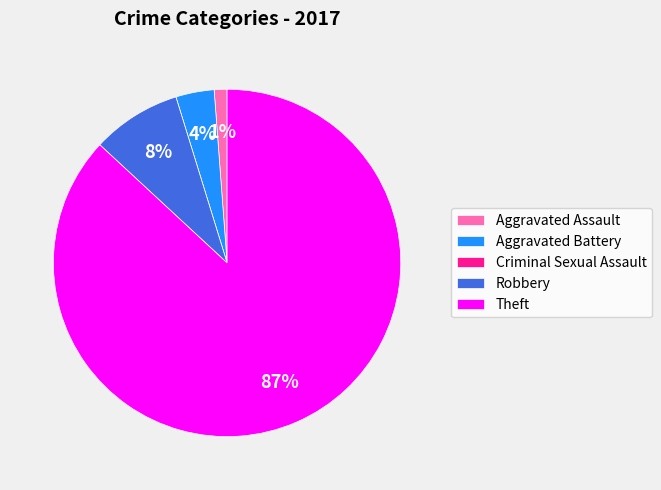

To the nearest percent, what is the average slice percentage?

20%